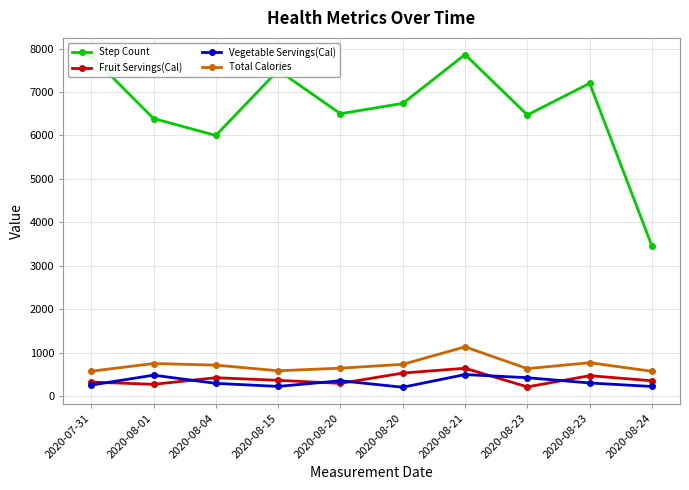

Is this an area chart (filled region under the line)?

No